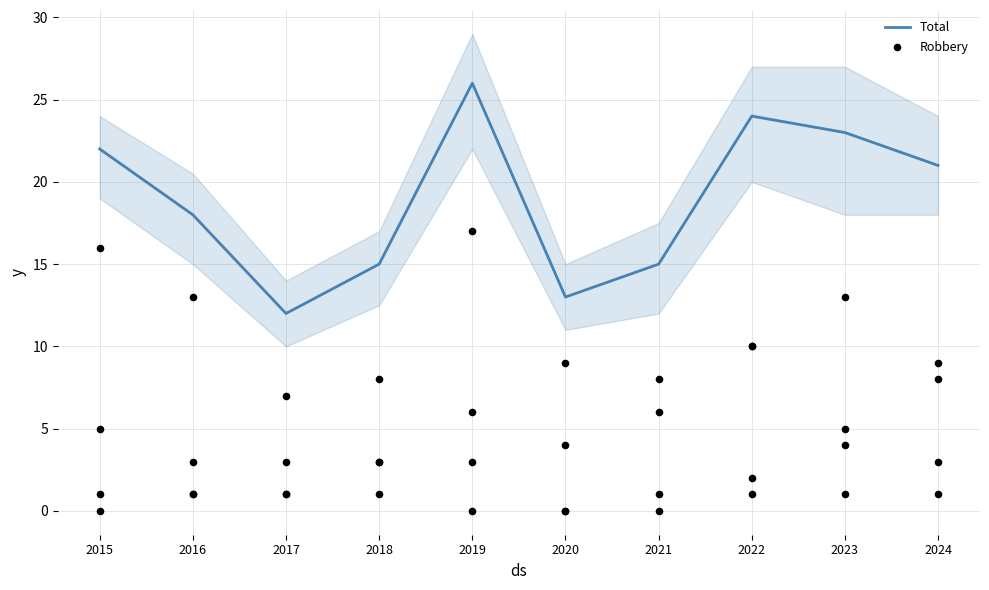

At which category is the sum across all series the highest?

2023